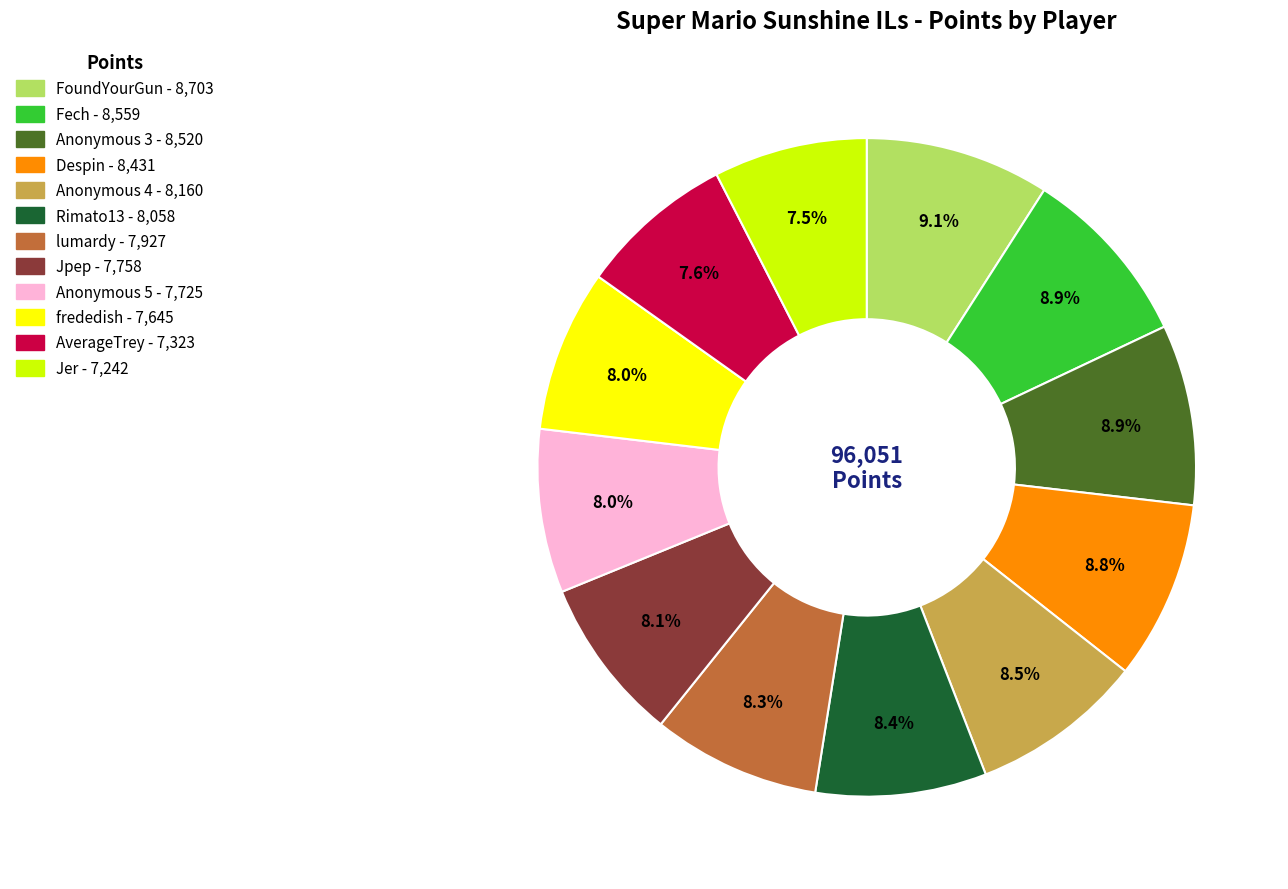

Combined, what portion of the pie is Rimato13 and Anonymous 5?

16.4%